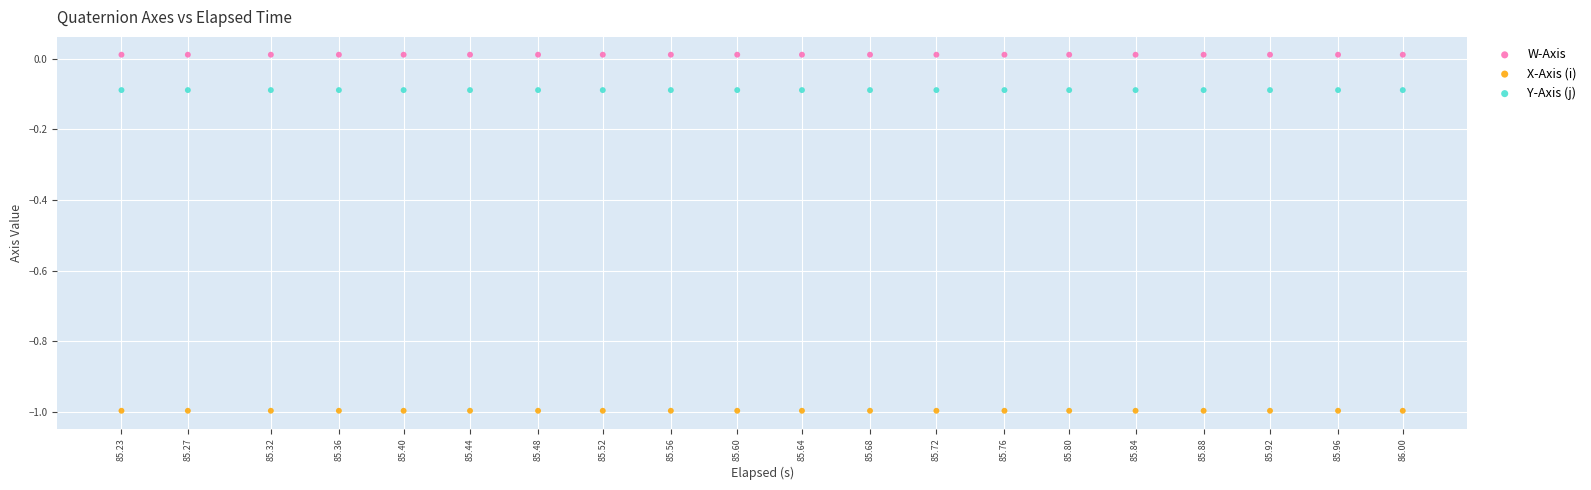

Which series has the largest Y range (max minus min)?

W-Axis